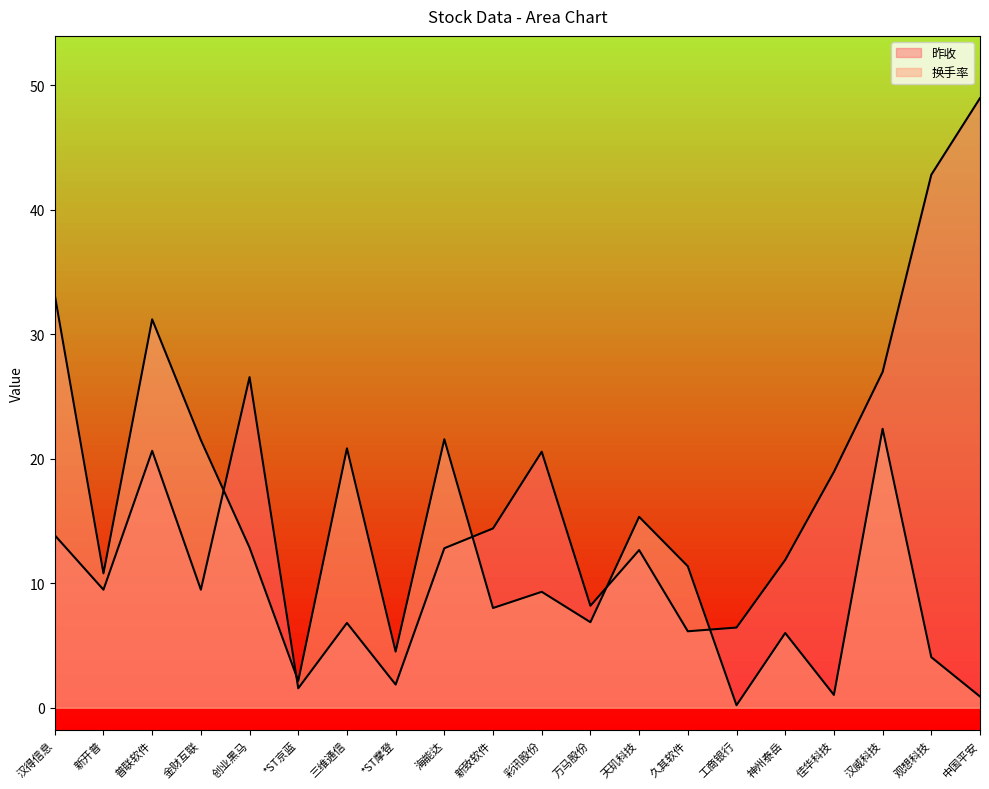

Between which two adjacent categories do 换手率 and 昨收 first intersect?

金财互联 and 创业黑马